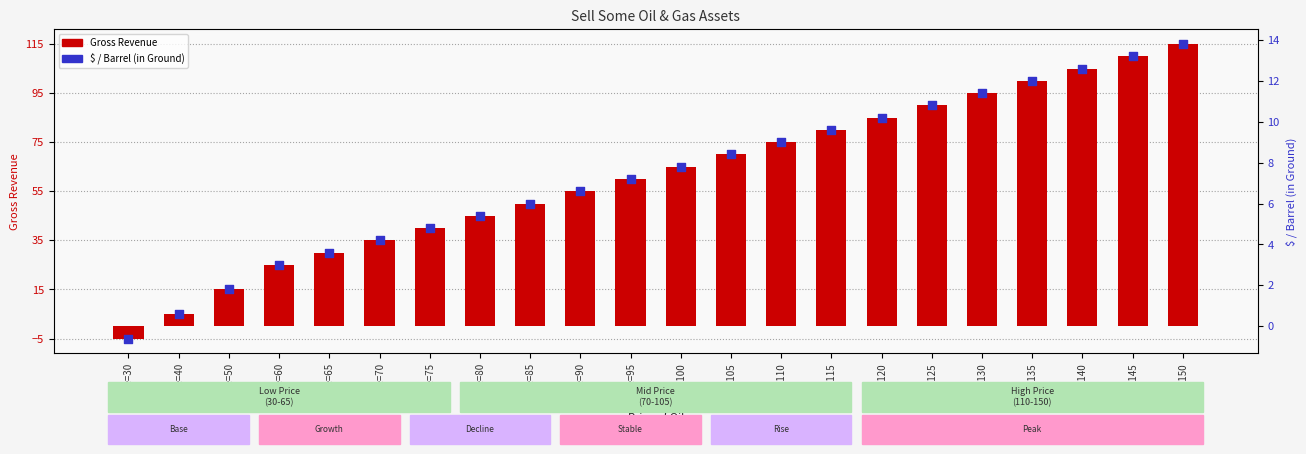

What is the total value across all series at Price=40?

5.6